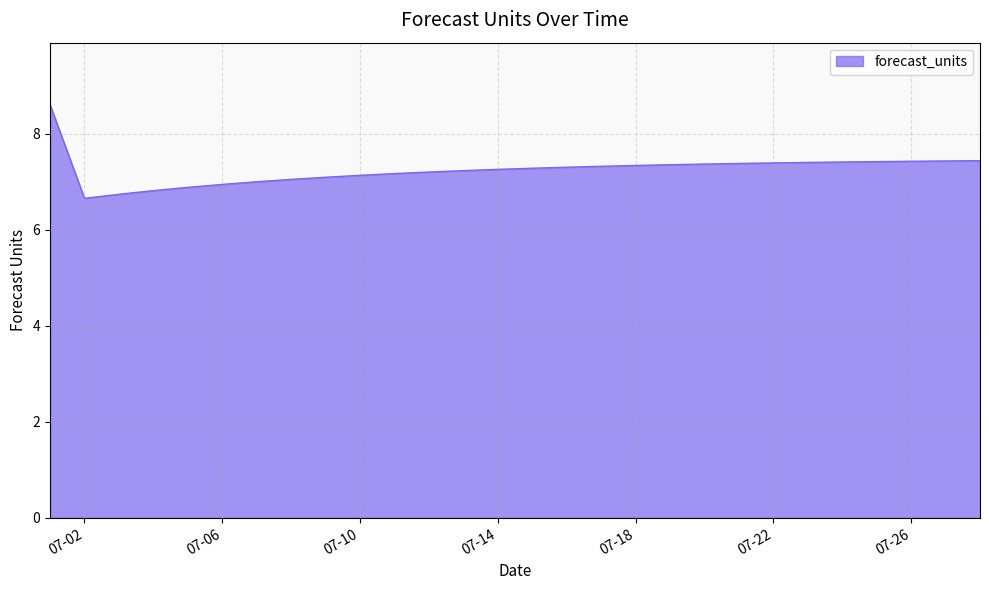

What is the difference between the maximum and minimum values?

2.0